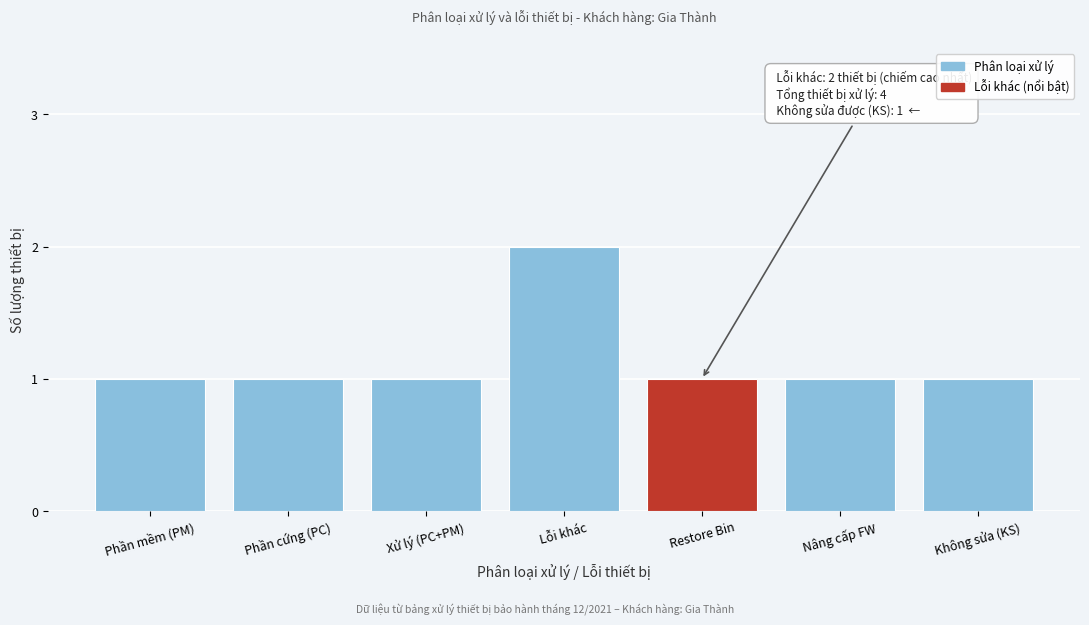

Reading left to right, what are all the values shown in this chart?

1	1	1	2	1	1	1